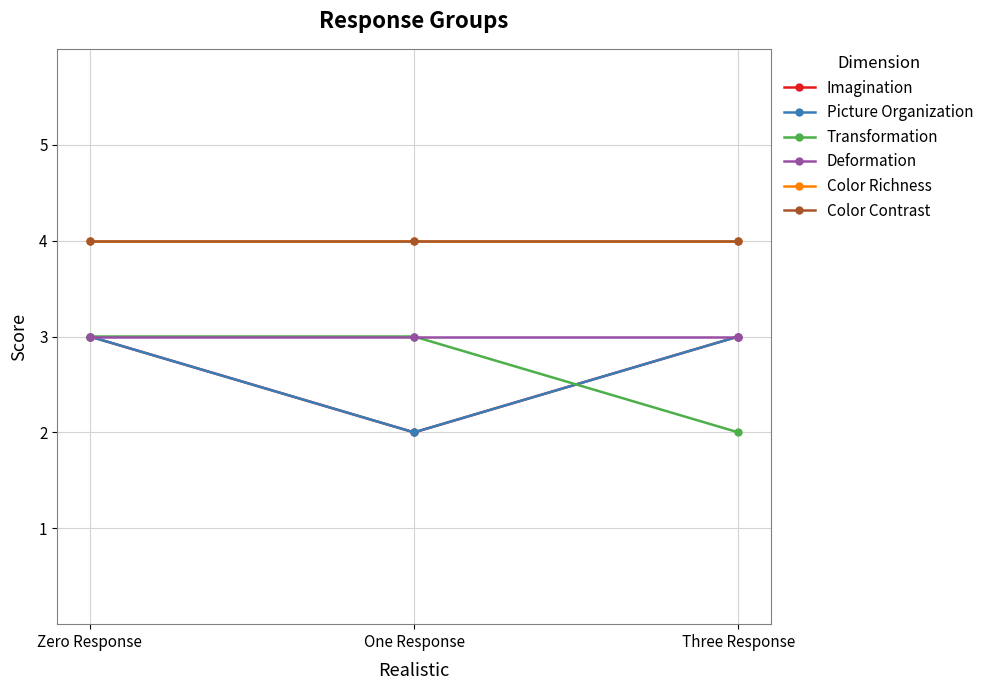

Which label corresponds to the largest value in the chart?

Zero Response